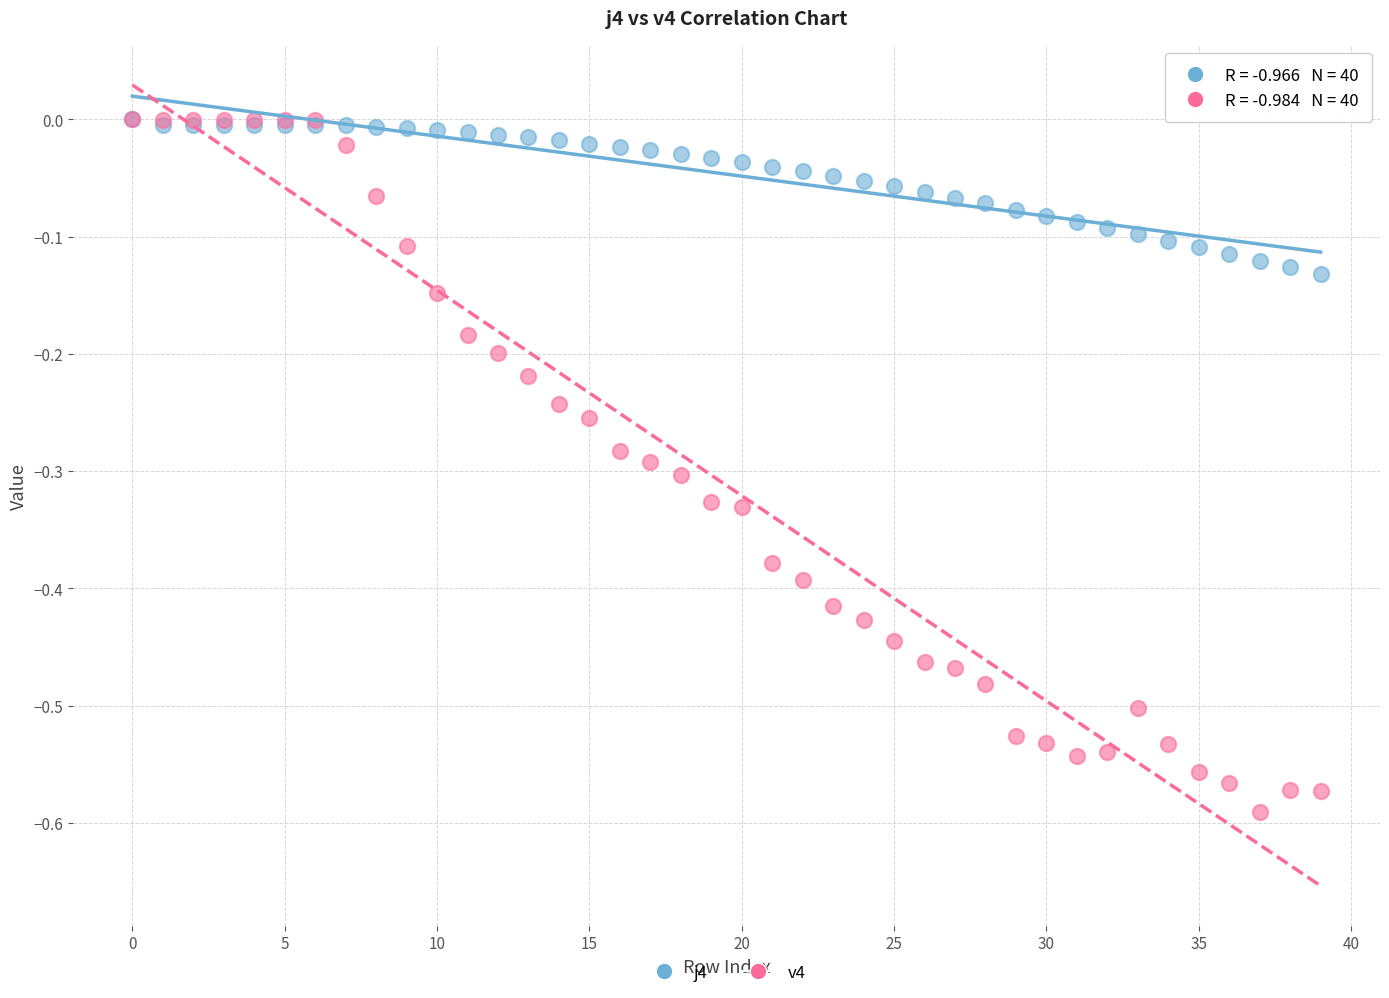

Which series contains the lowest Y value?

v4